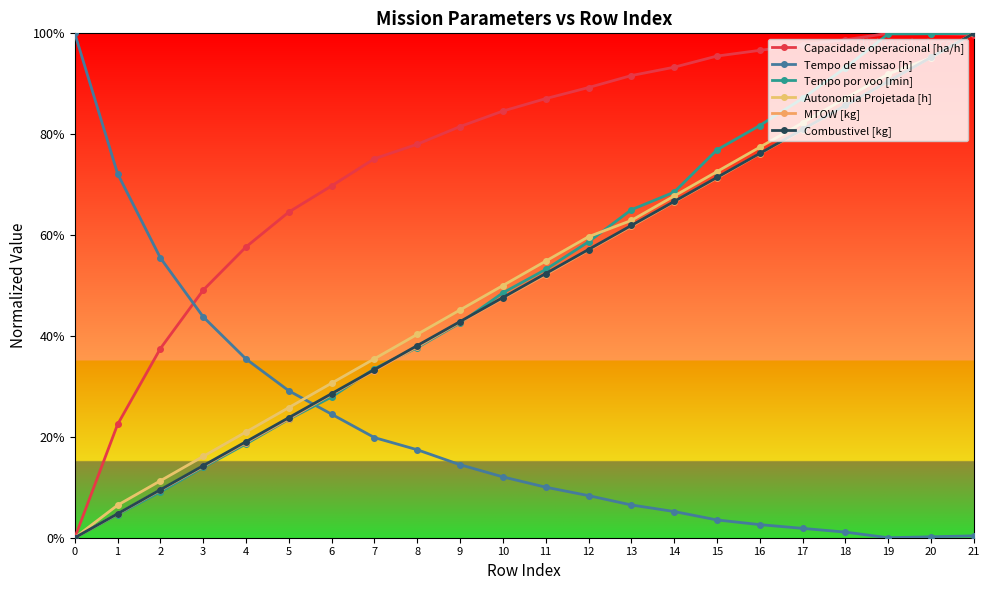

At how many categories does at least one series exceed 0?

22